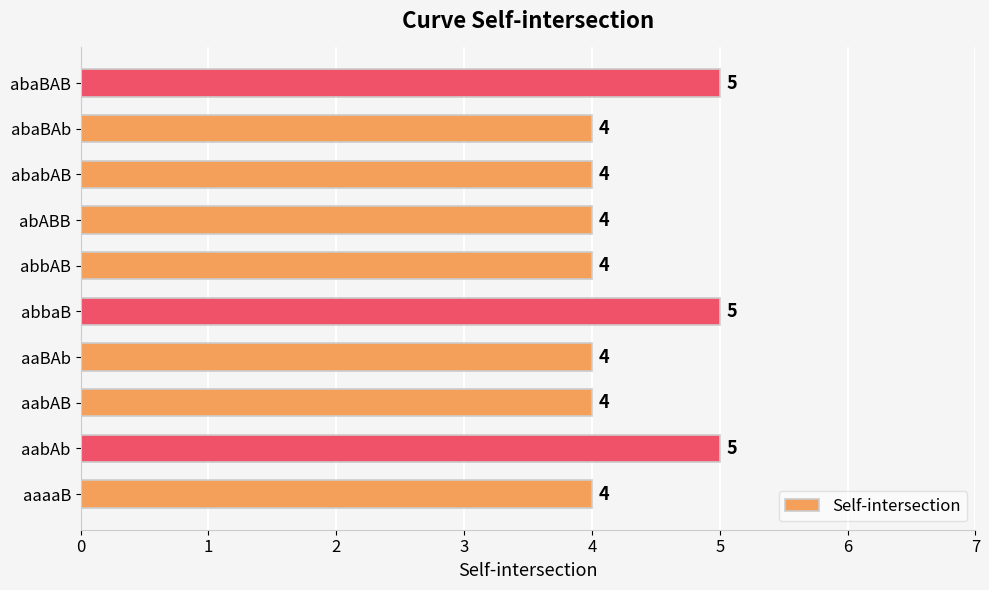

The value at aaBAb is 4. True or false?

True